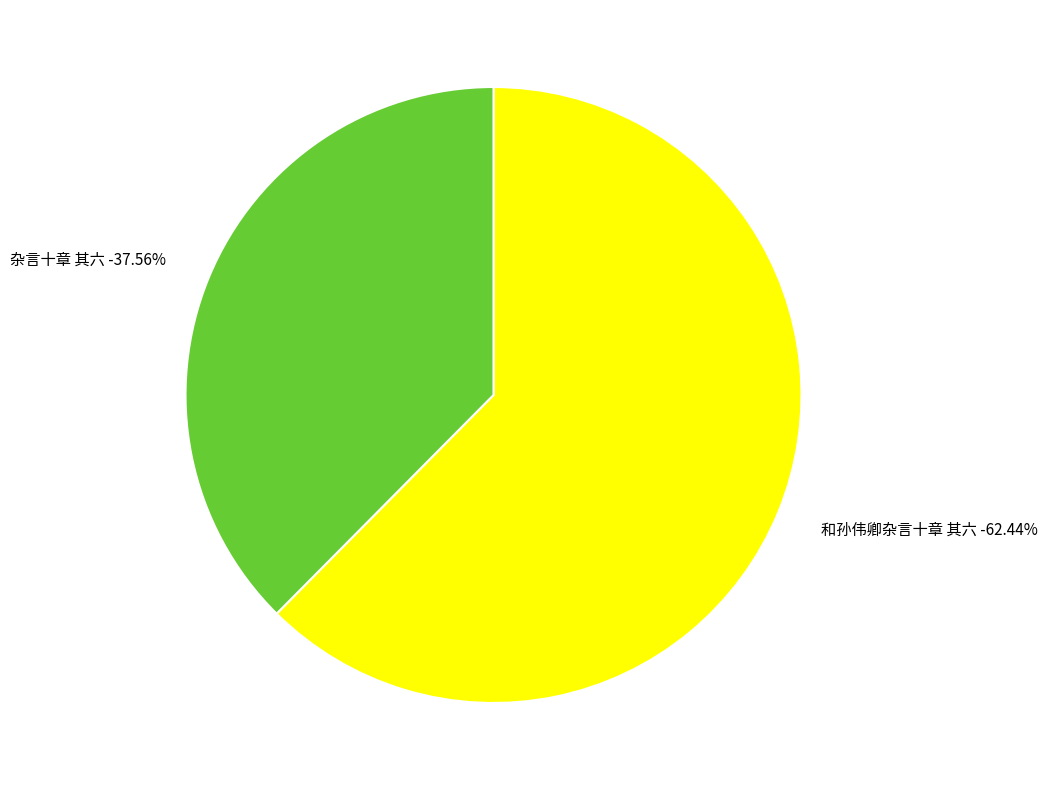

To the nearest percent, what is the average slice percentage?

50%